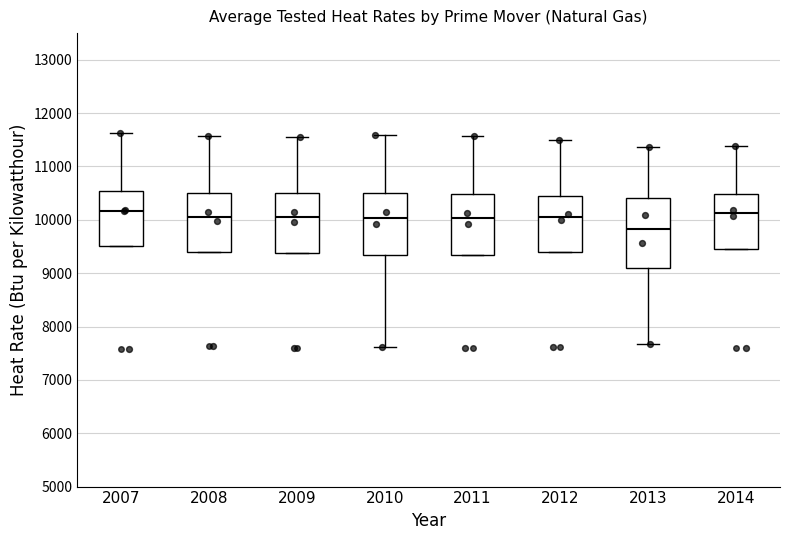

Which box's median line is the lowest?

2013